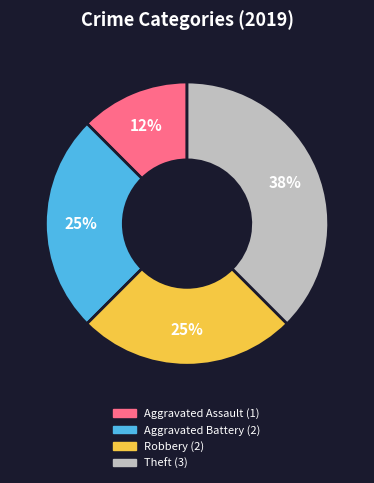

Which category has the smallest portion of the pie?

Aggravated Assault